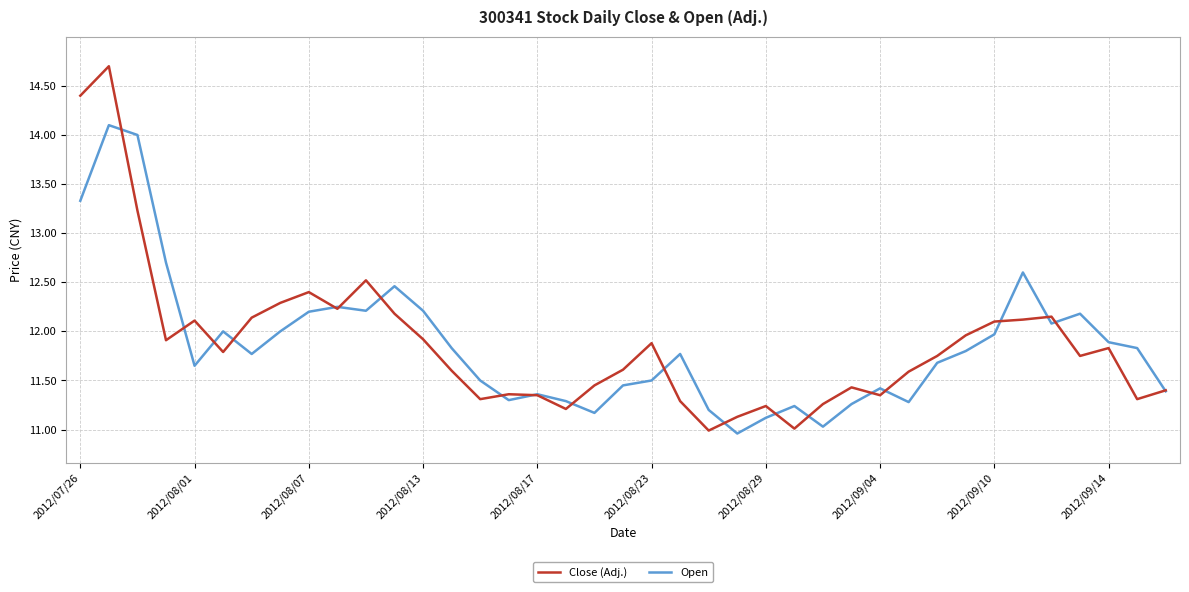

Which series has the widest spread of values?

Close (Adj.)